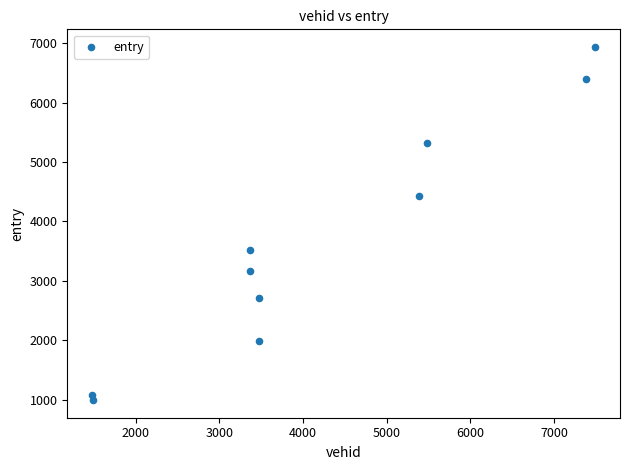

What is the average X value?

4240.5